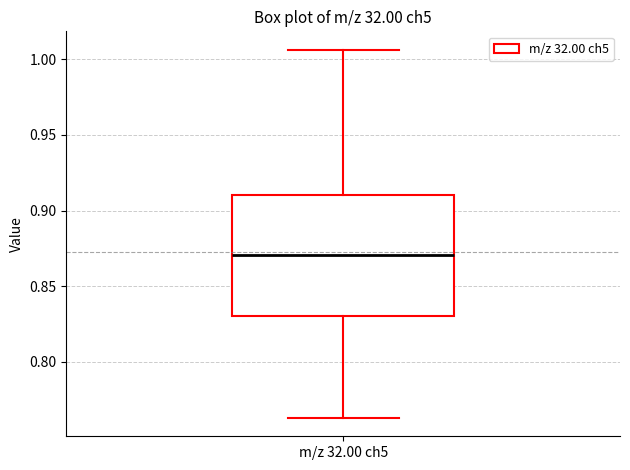

Read this box plot against the y-axis: the position of the median line, the range covered by the box, and the ends of both whiskers. The values are not printed on the chart, so give them approximately, as read against the axis.

median 0.870, box 0.830 to 0.910, whiskers 0.765 to 1.005